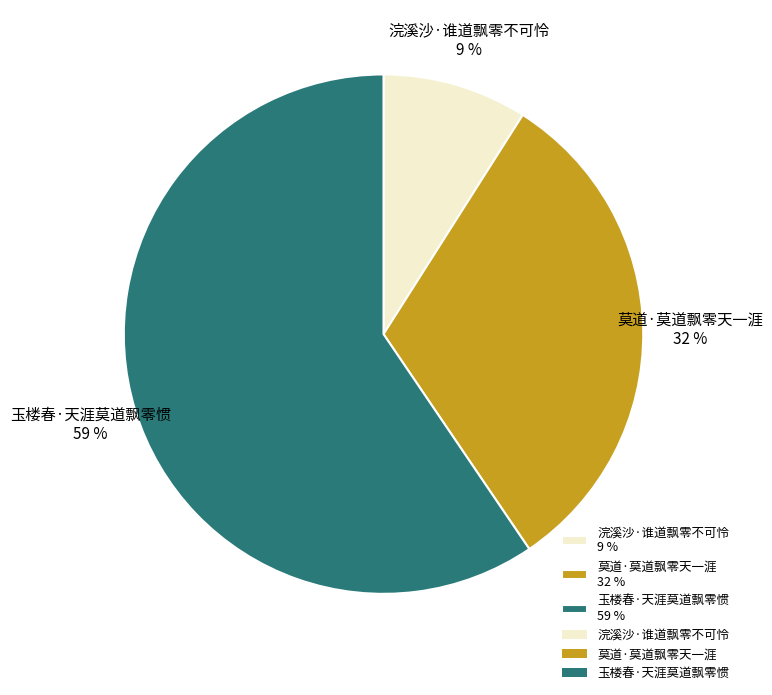

Approximately how many times larger is the value at 浣溪沙·谁道飘零不可怜 compared to 玉楼春·天涯莫道飘零惯?

0.2